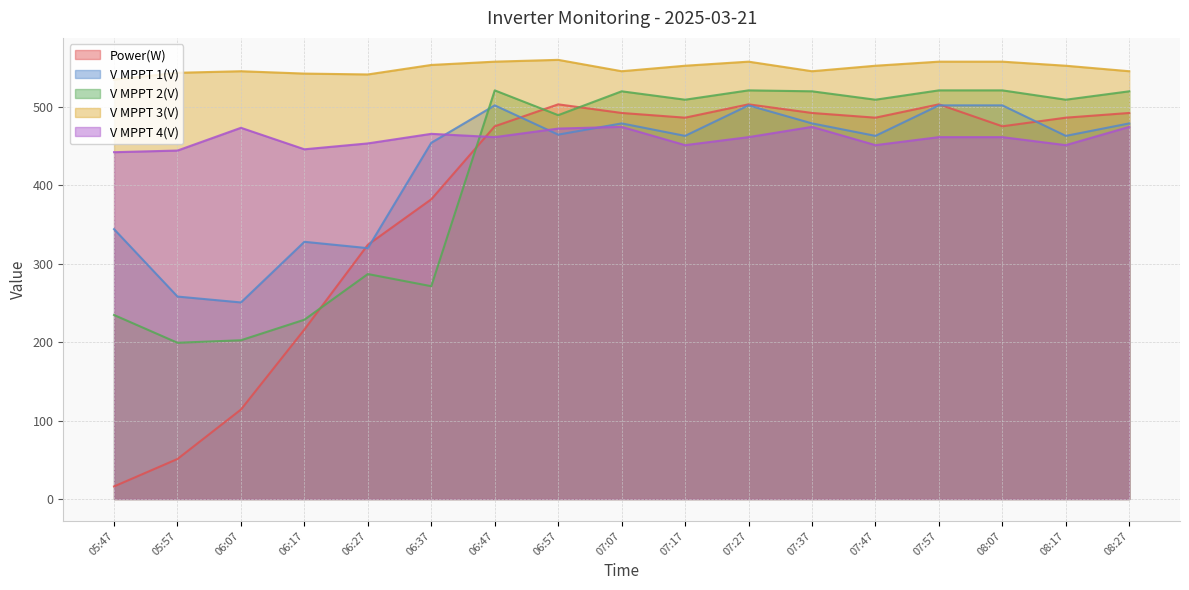

What position from the left is 06:57?

8